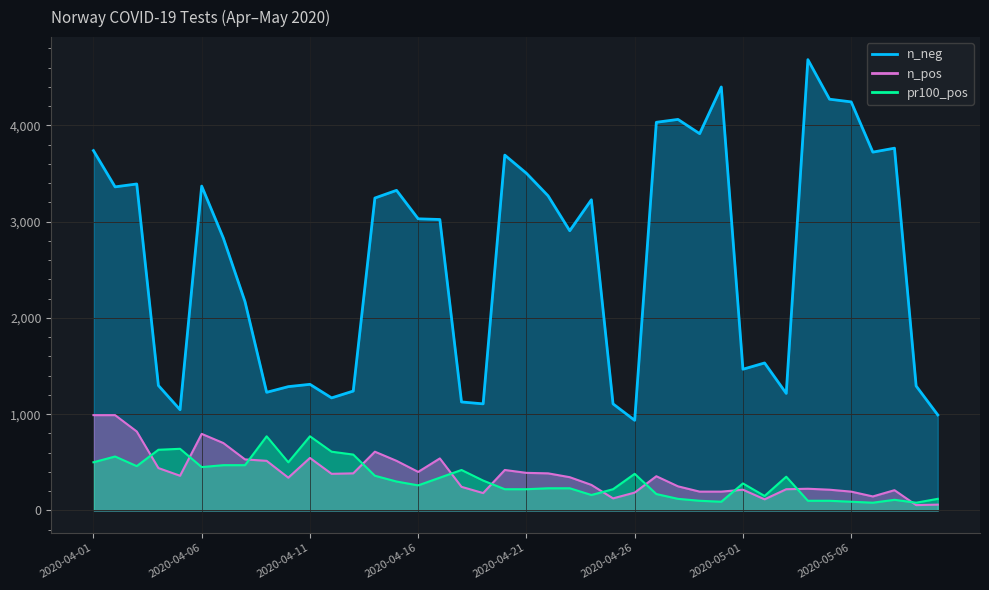

Which series has the largest range (max minus min)?

n_neg